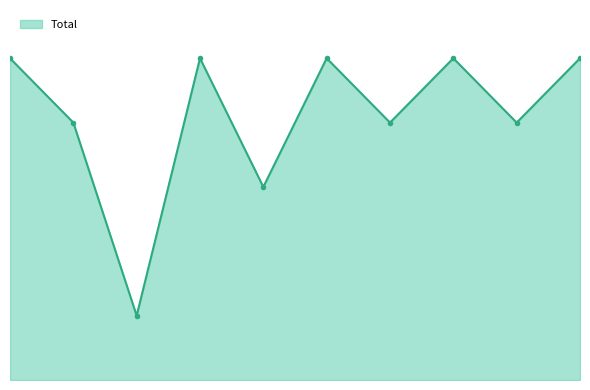

Does the chart have visible grid lines?

No